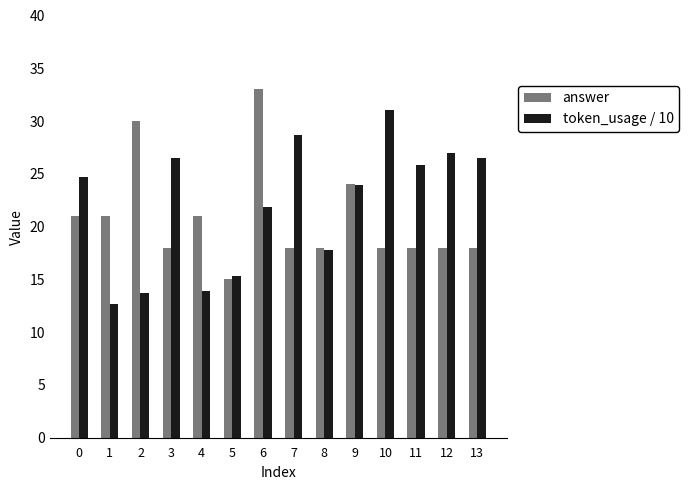

The answer series shows 42.9 at 2. True or false?

False